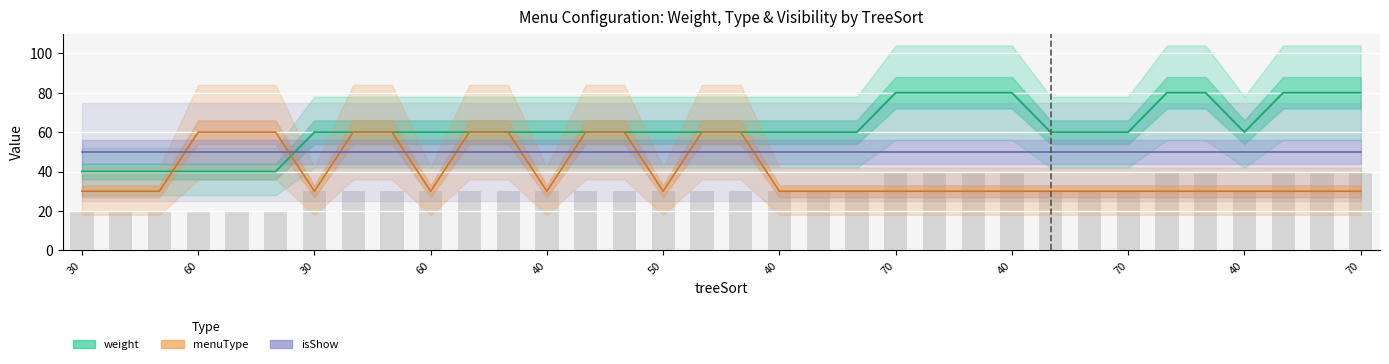

Does the chart contain any negative values?

No